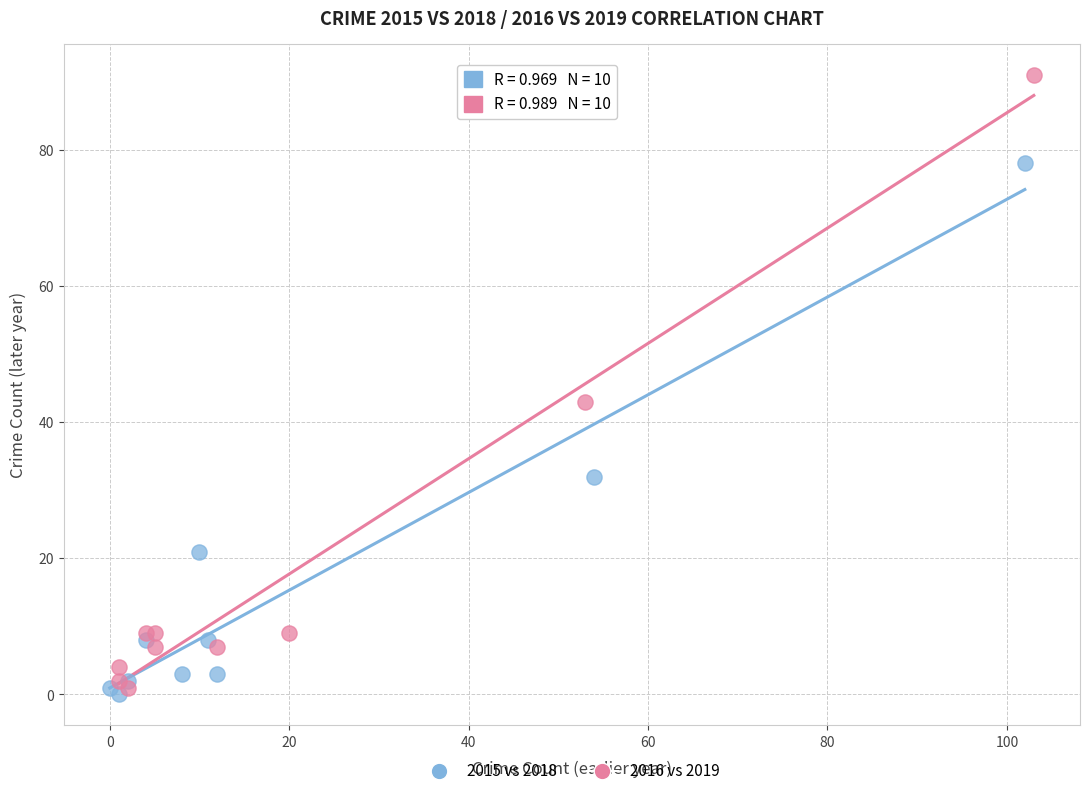

Which series has the widest spread of Y values?

2016 vs 2019